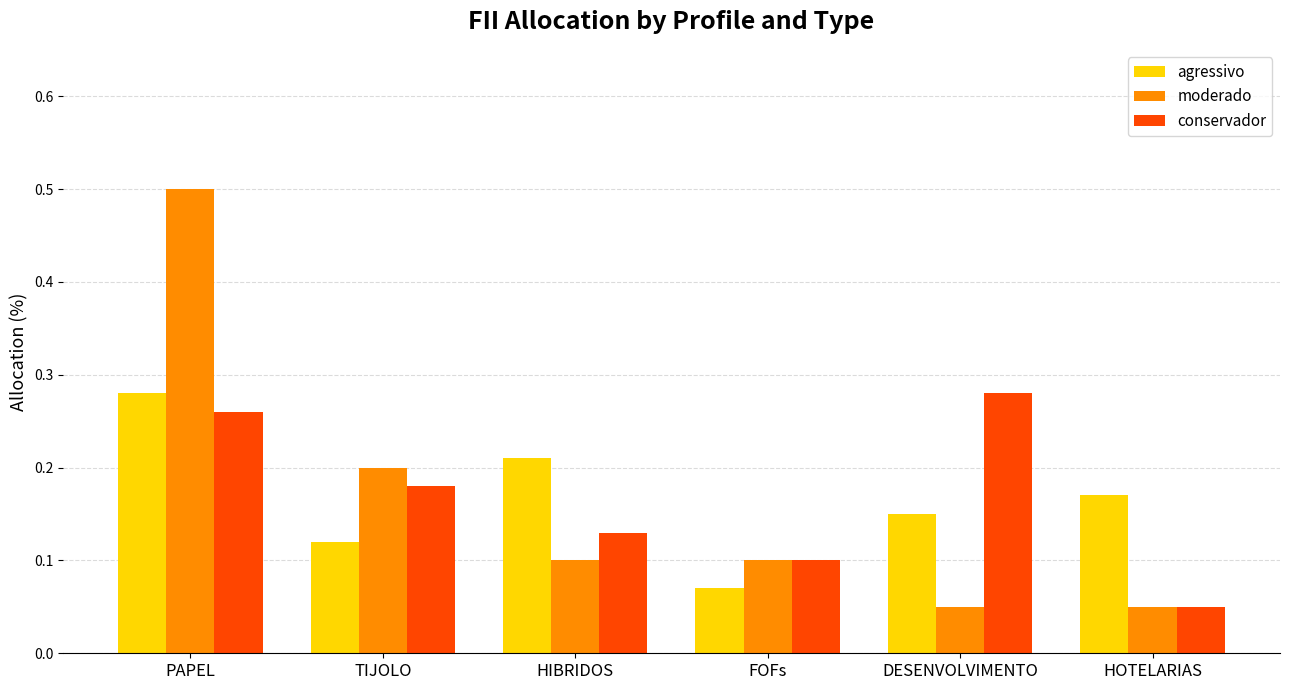

Is it true that agressivo equals 0.1 at TIJOLO?

True